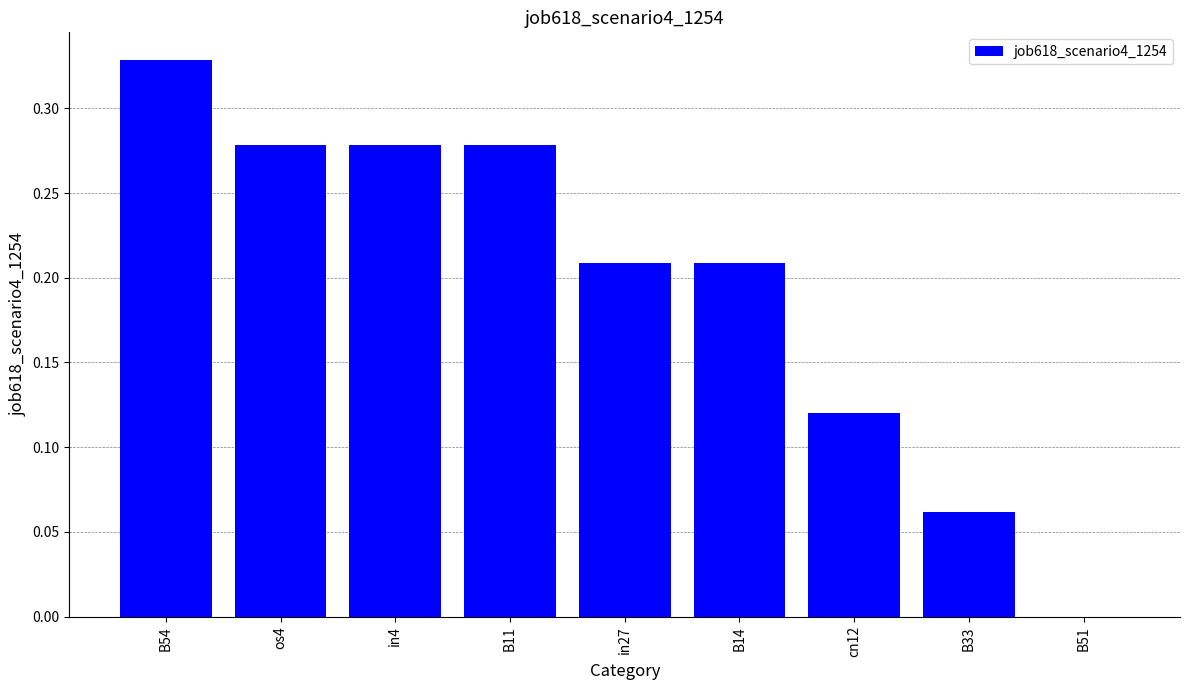

How many categories are shown in the chart?

9